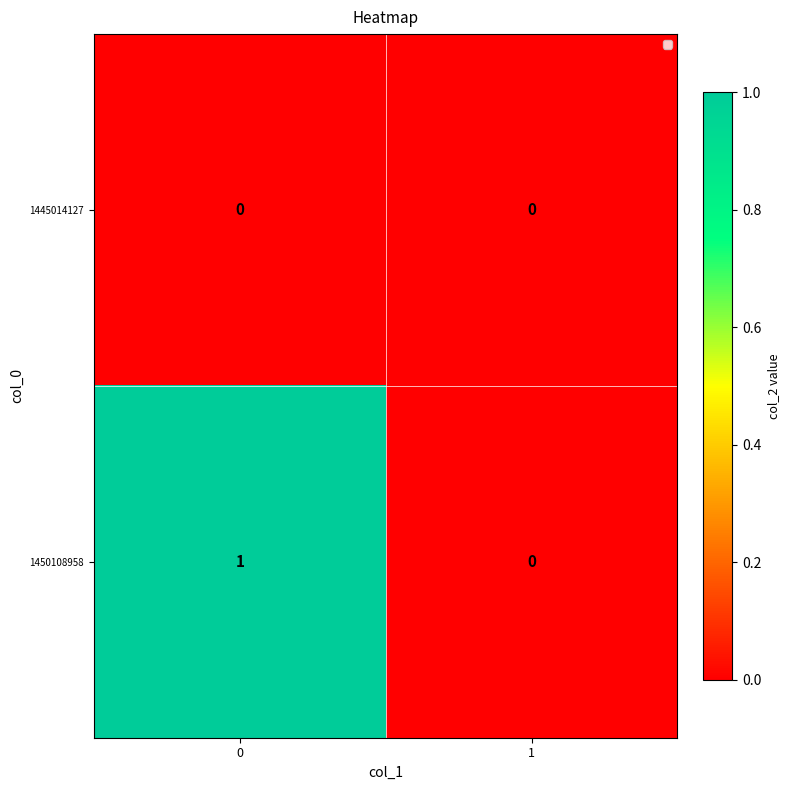

Is it true that 1450108958 equals 1 at 0?

True